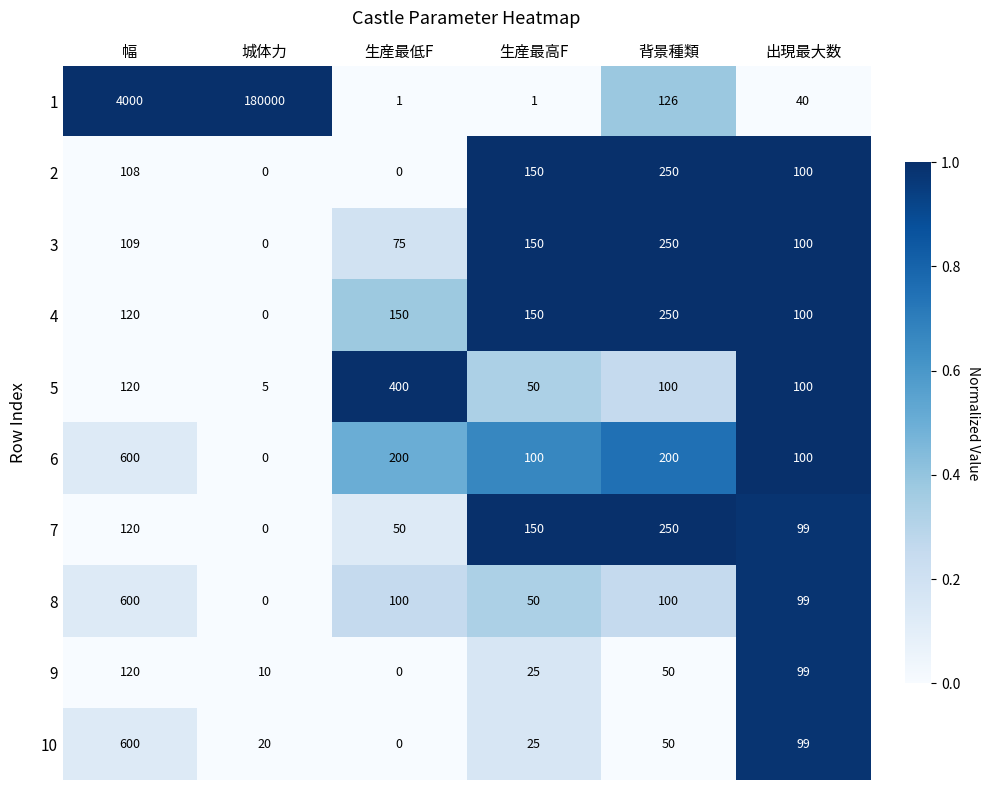

What is the average value of the 8 series?

158